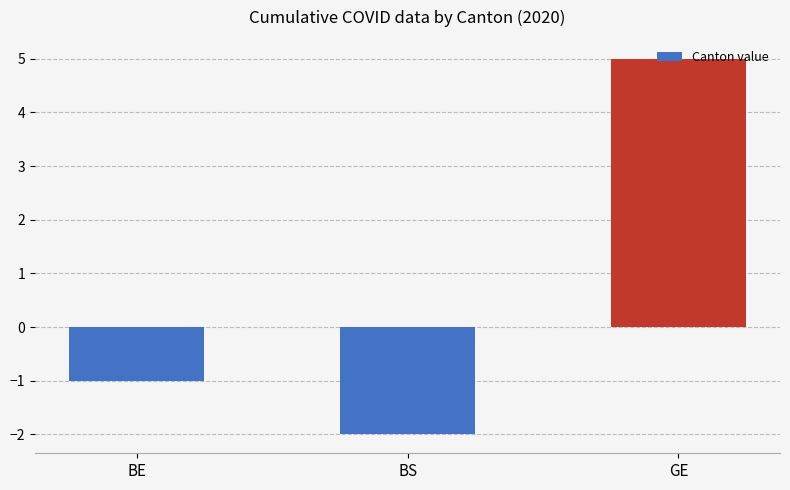

The value at GE is 5. True or false?

True